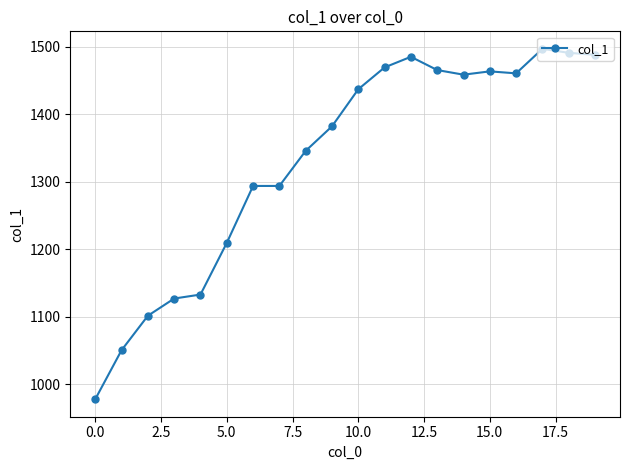

What is the value of the 20th point from the left?

1488.2